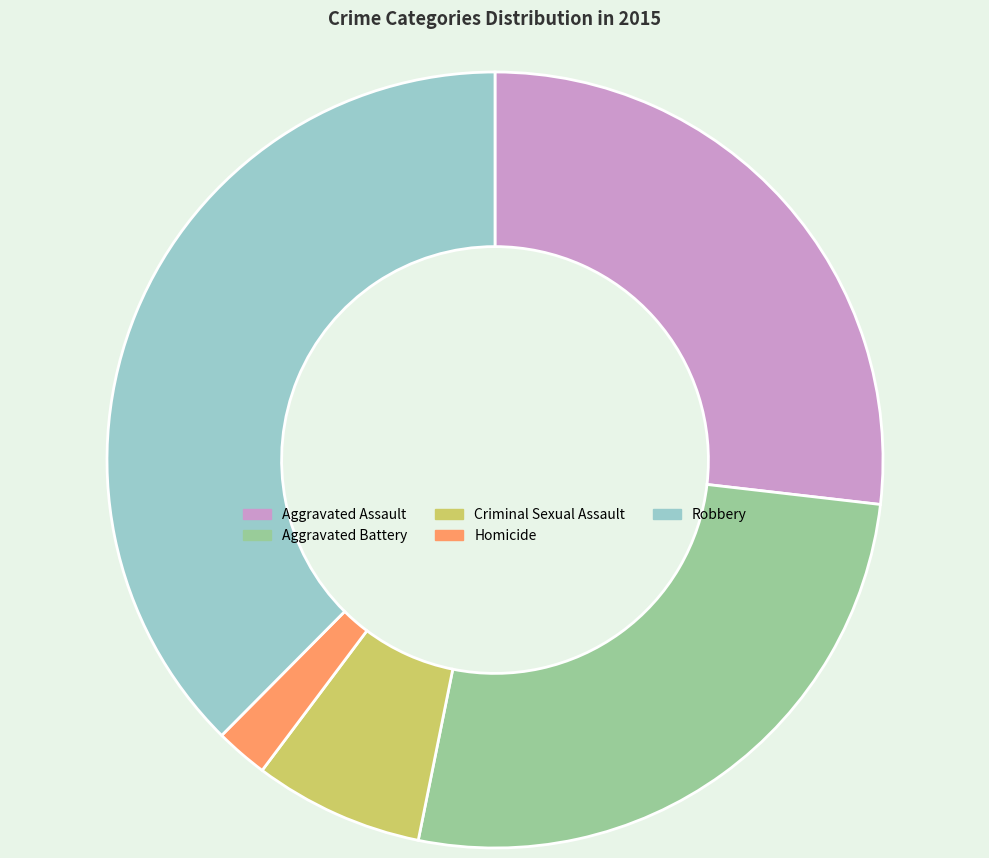

How many segments does this pie chart have?

5